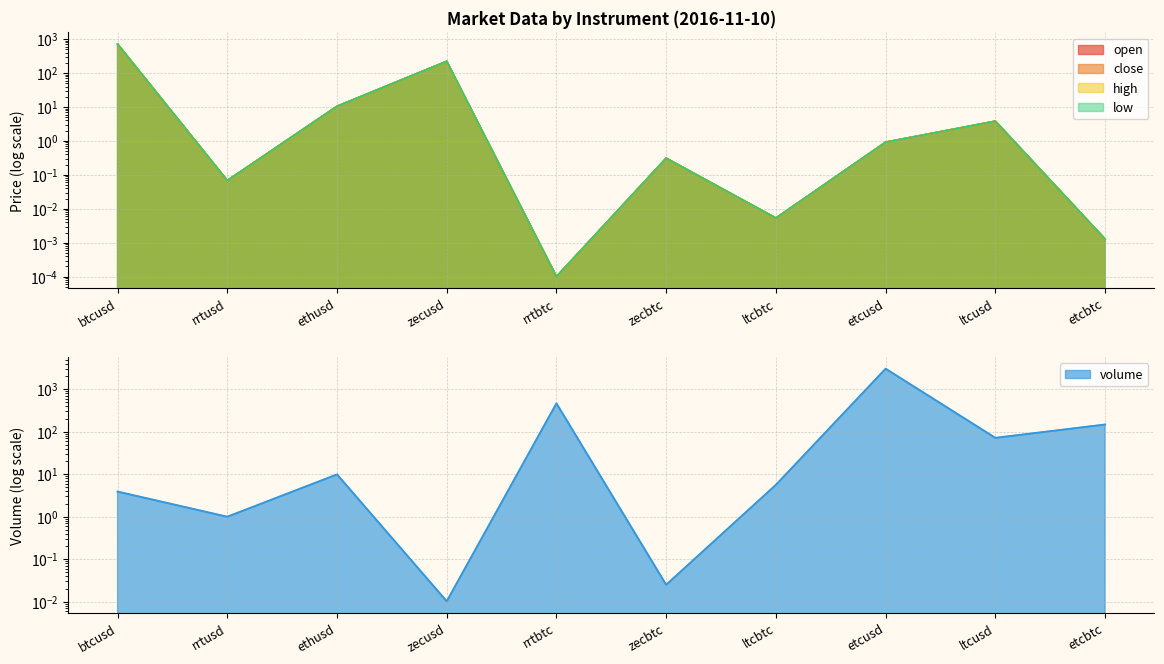

What is the difference between the maximum and minimum values in the high series?

714.9